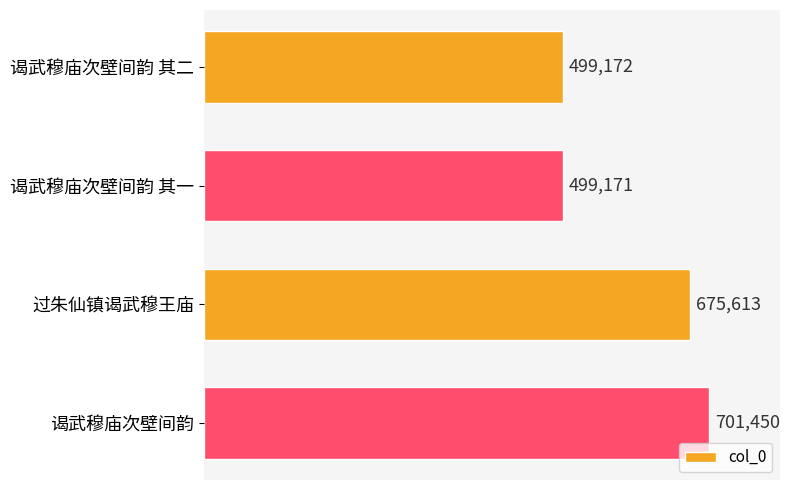

Rank the categories by value from highest to lowest.

谒武穆庙次壁间韵, 过朱仙镇谒武穆王庙, 谒武穆庙次壁间韵 其二, 谒武穆庙次壁间韵 其一